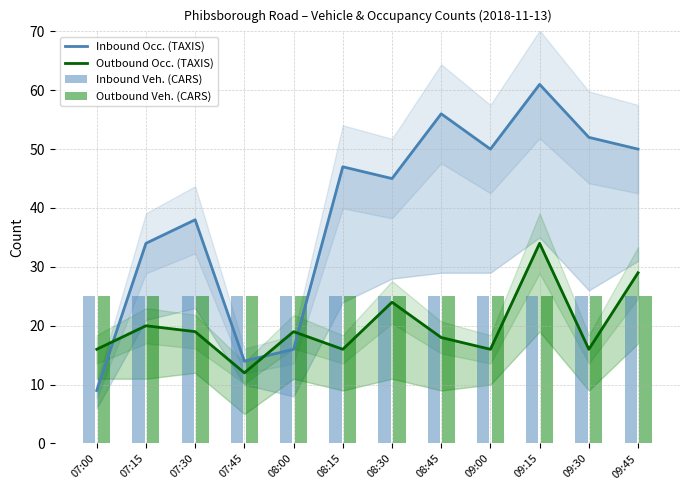

What is the smallest value displayed?

9